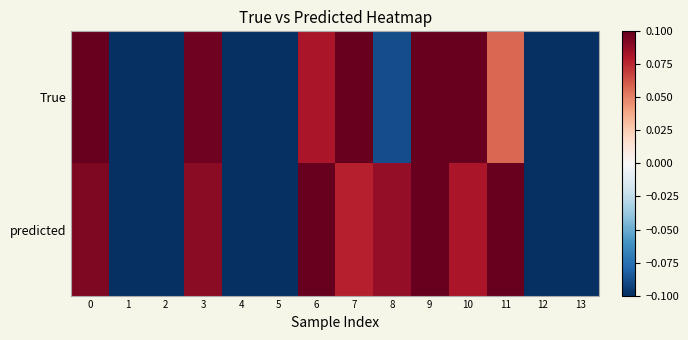

Which series has the largest total across all categories?

True